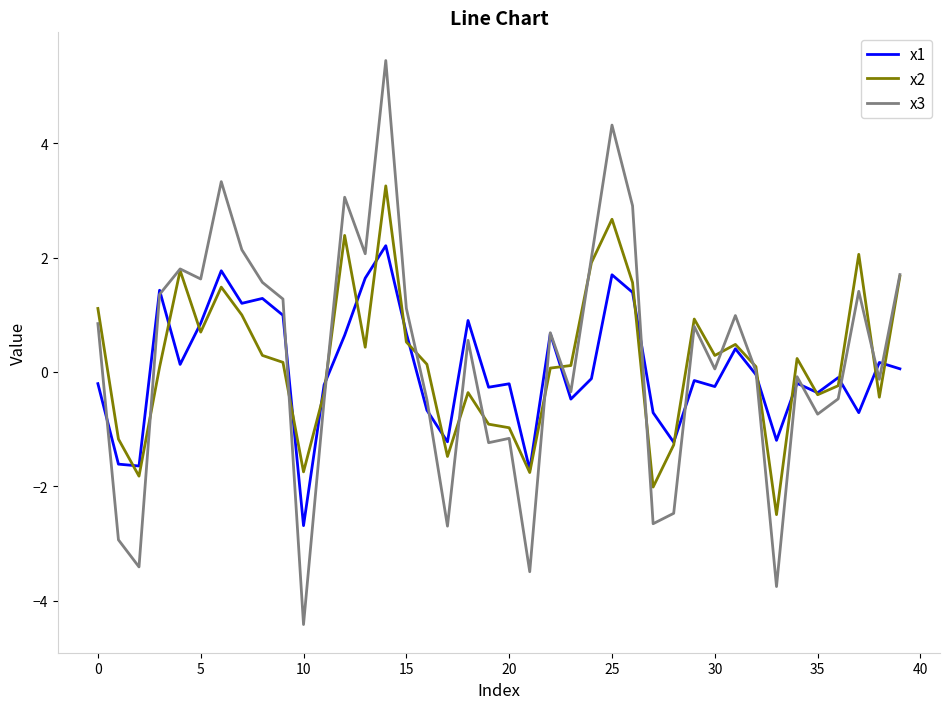

What is the smallest value displayed?

-4.4